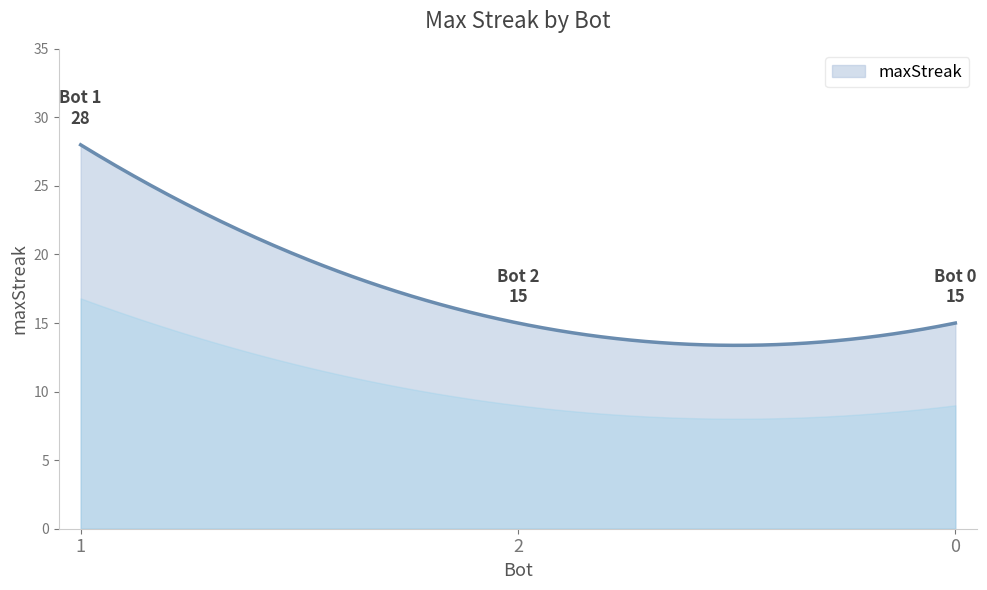

What is the difference between the maximum and minimum values?

14.6